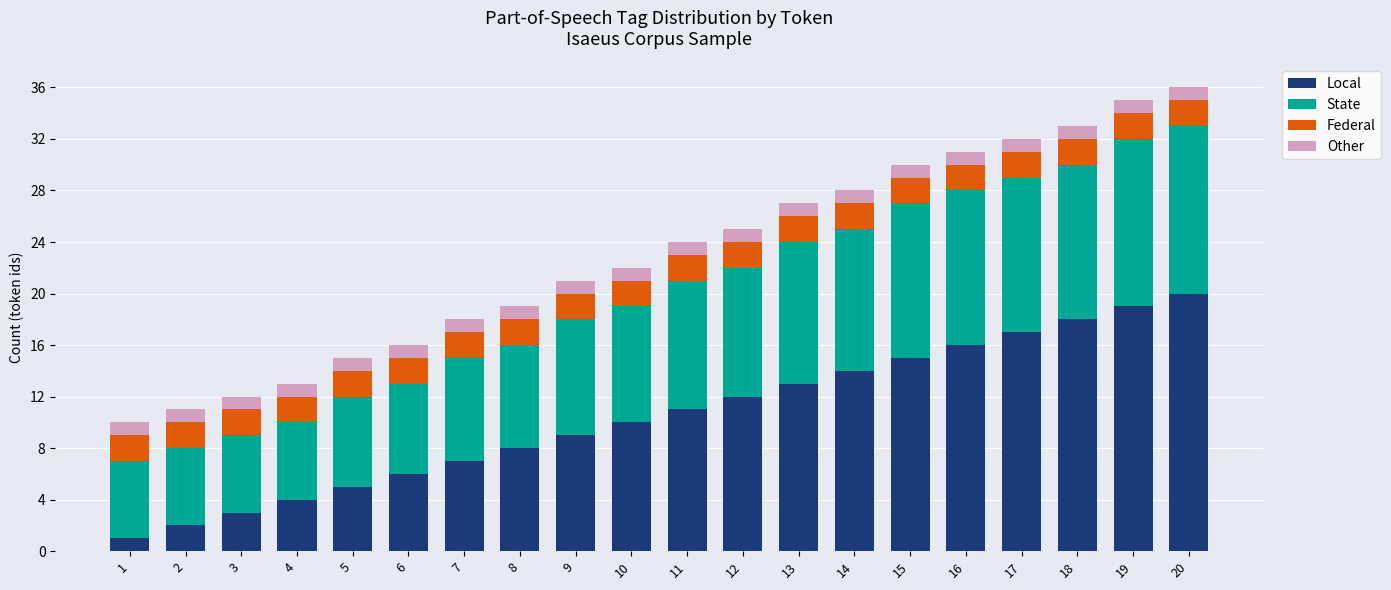

The value of Local at 8 is 12. True or false?

False